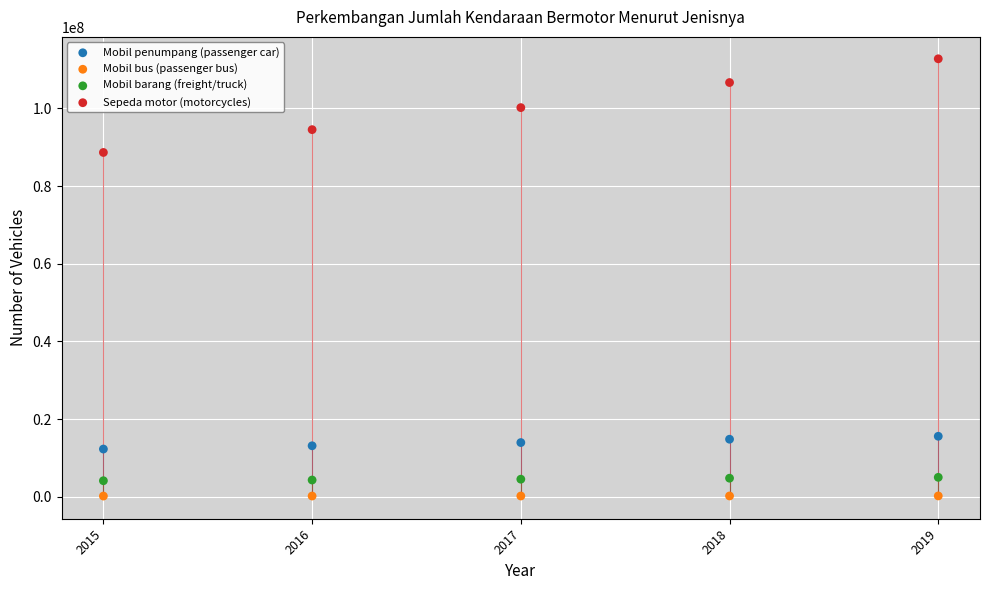

Across all data points, what is the range of X values (max minus min)?

4